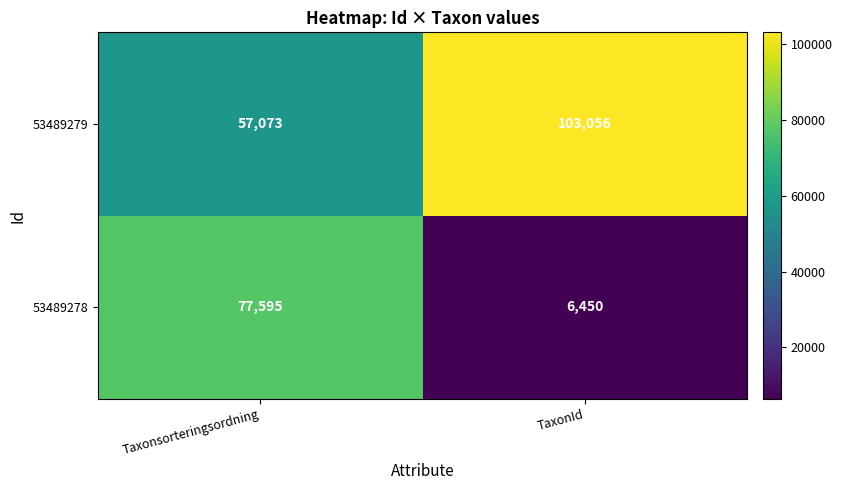

What is the difference between the 53489278 values at TaxonId and Taxonsorteringsordning?

71145